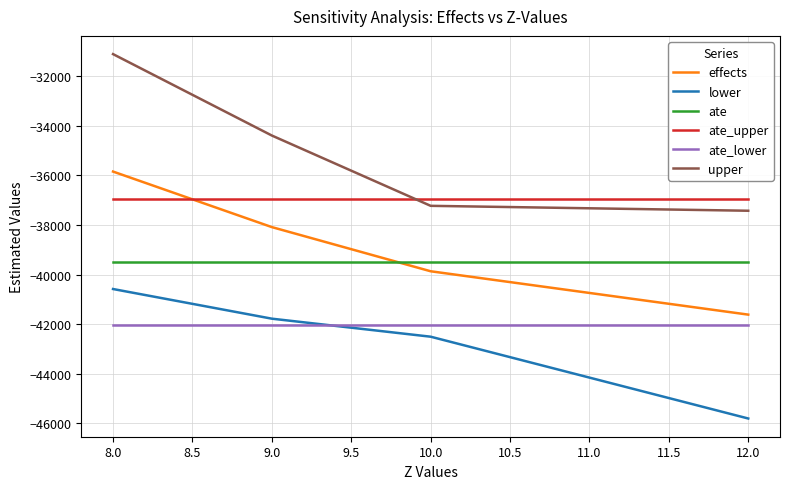

Which series has the largest total across all categories?

upper